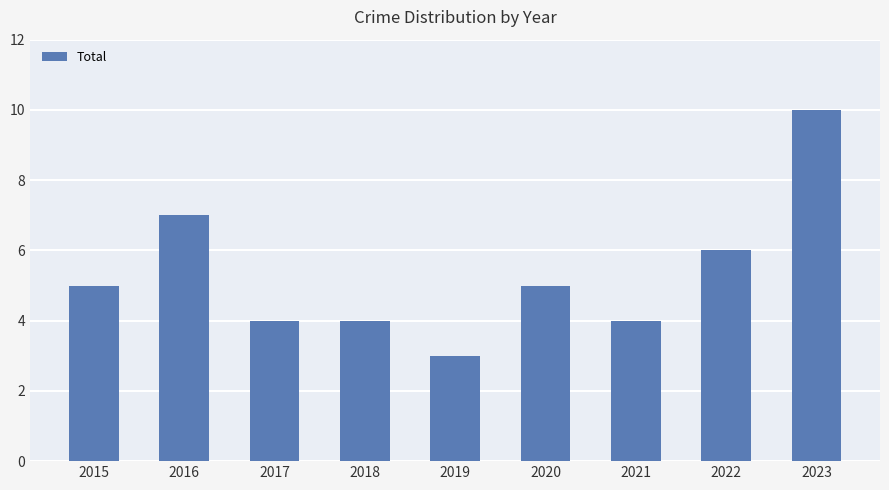

Are the bars horizontal?

No